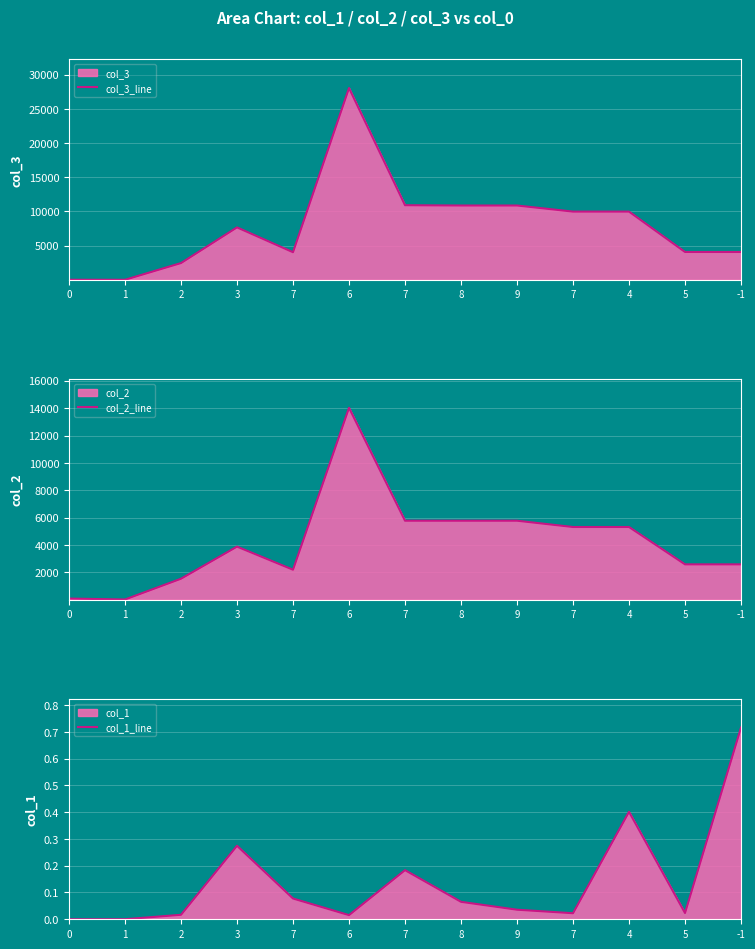

What value does the col_2_line series have at 2?

1537.5